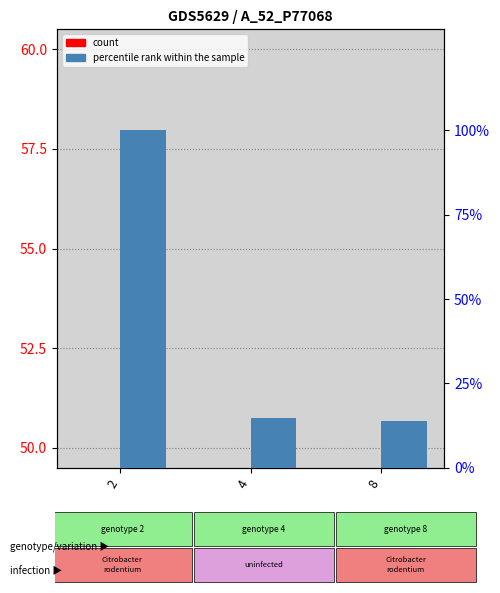

True or false: percentile rank within the sample has a value of 179.9 at 2.

False